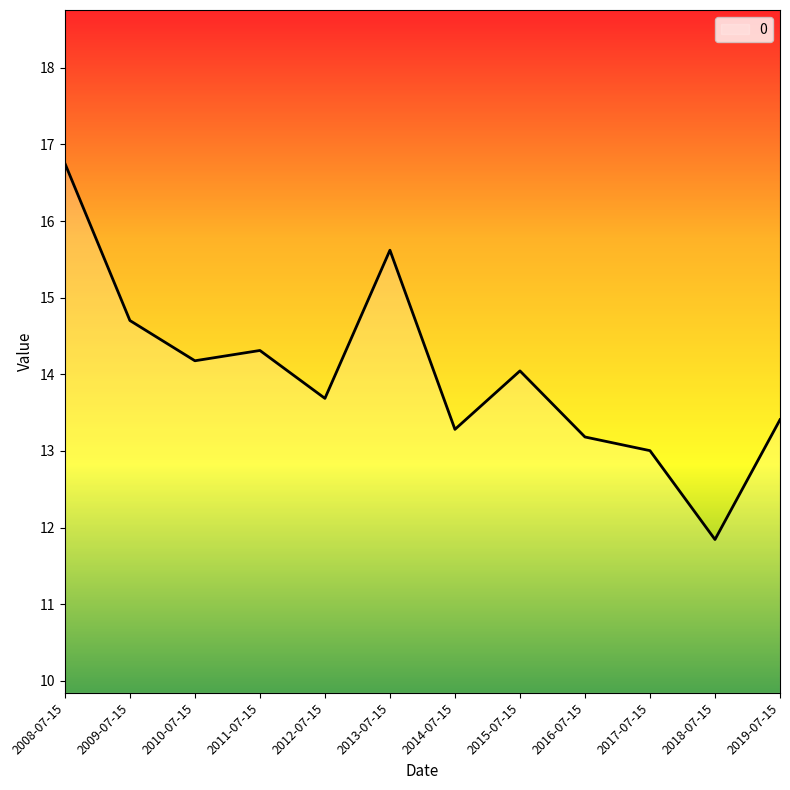

What is the change in value from 2013-07-15 to 2014-07-15?

-2.3